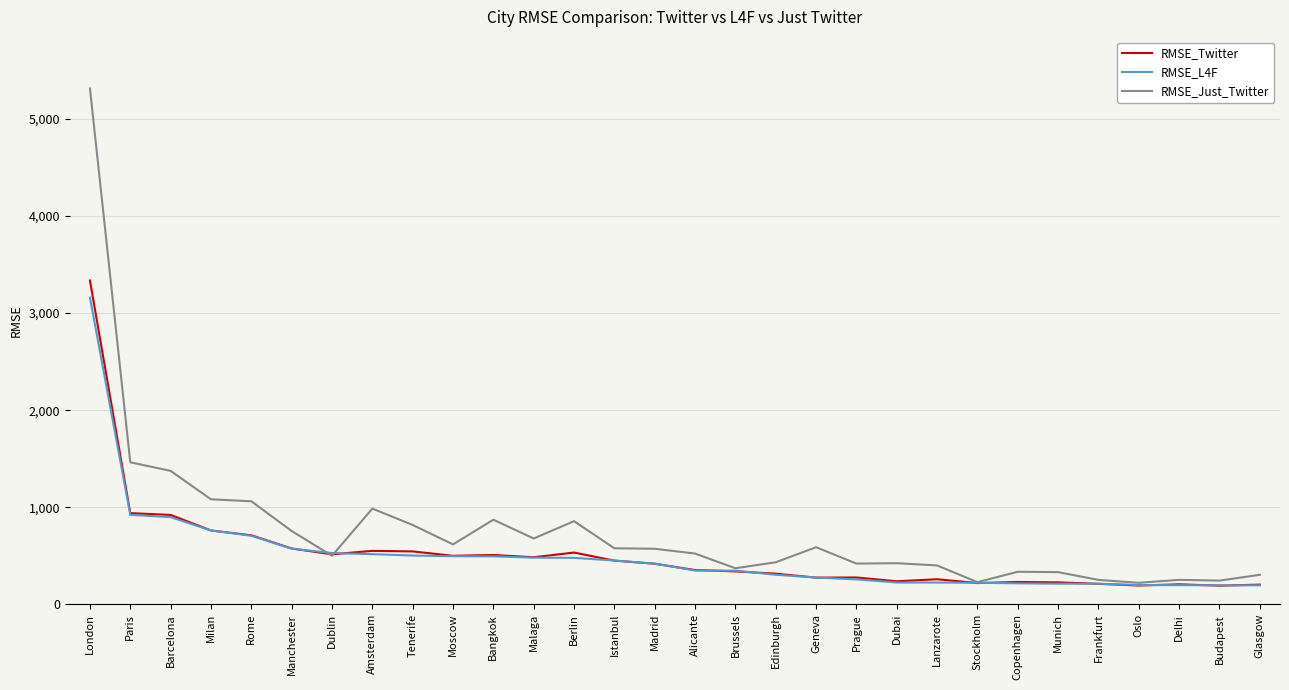

Is it true that RMSE_Just_Twitter equals 616.7 at Moscow?

True